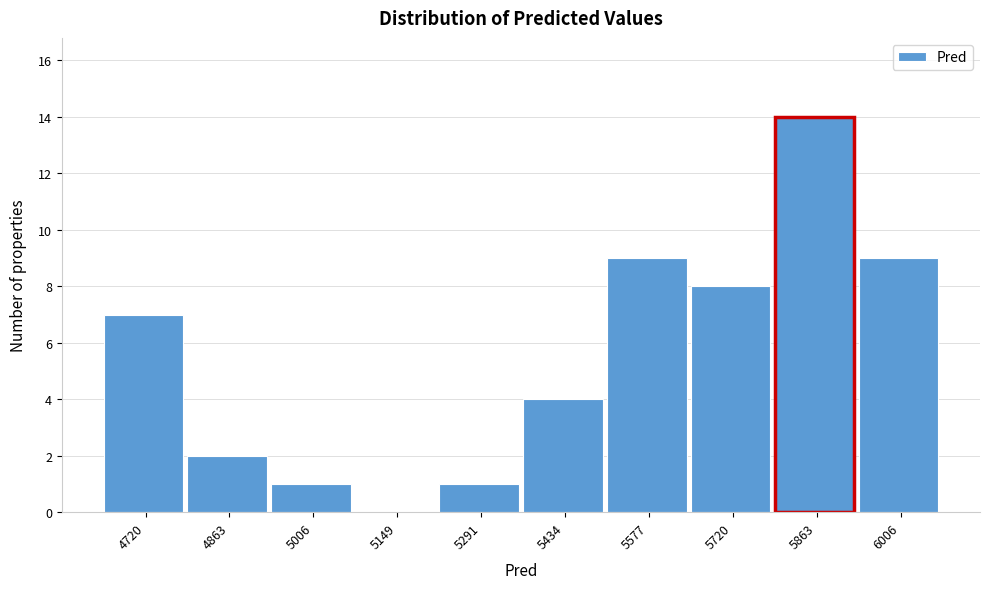

Reading left to right, transcribe all the data shown in this chart.

4720=7	4863=2	5006=1	5149=0	5291=1	5434=4	5577=9	5720=8	5863=14	6006=9